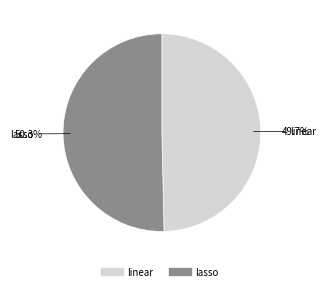

True or false: linear accounts for 50% of the total.

True